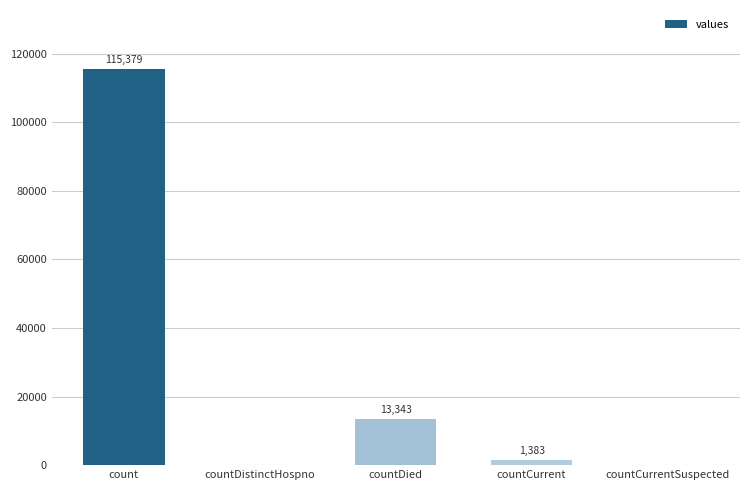

What is the change in value from countCurrent to countCurrentSuspected?

-1383